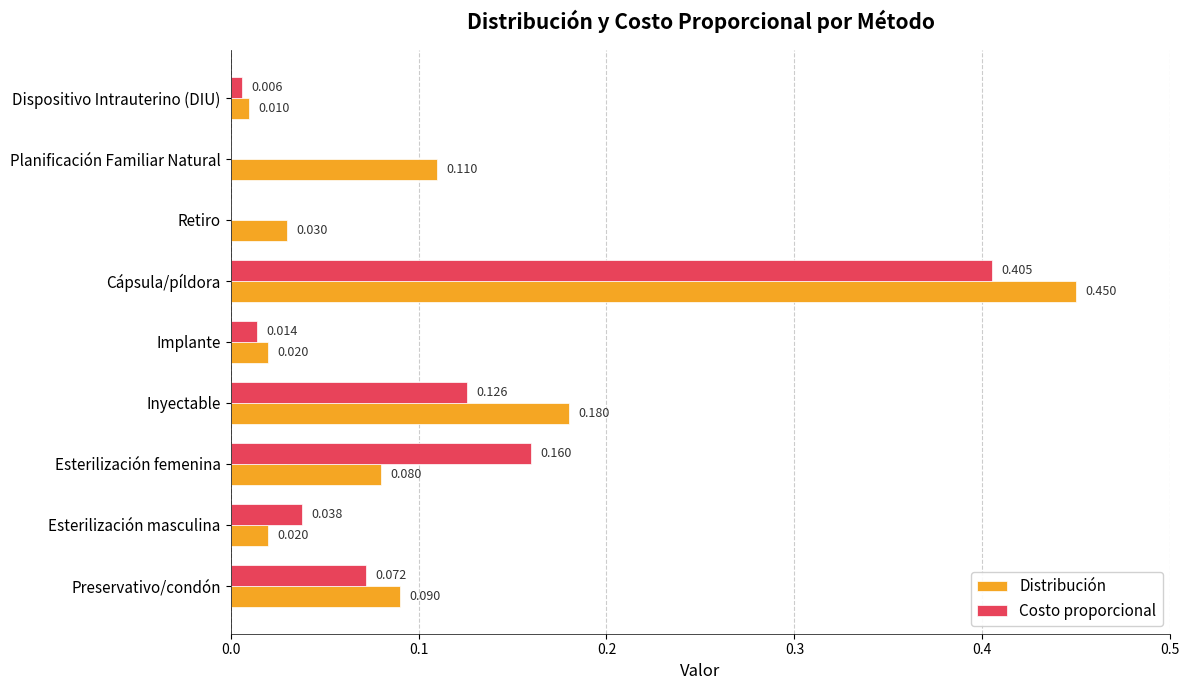

At which label is Distribución closest to 0?

Dispositivo Intrauterino (DIU)